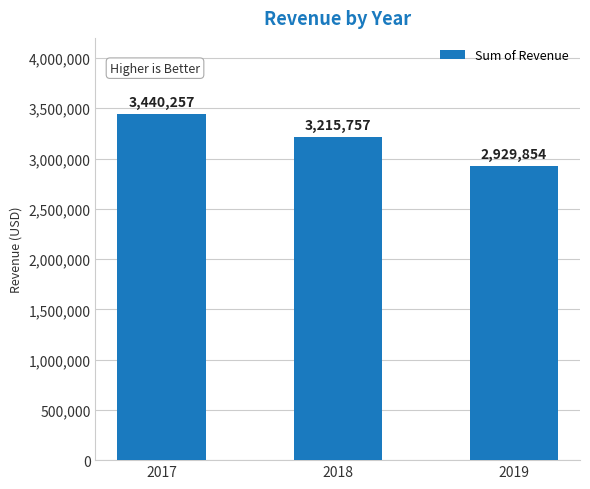

The chart shows a value of 3440257 at 2017. True or false?

True